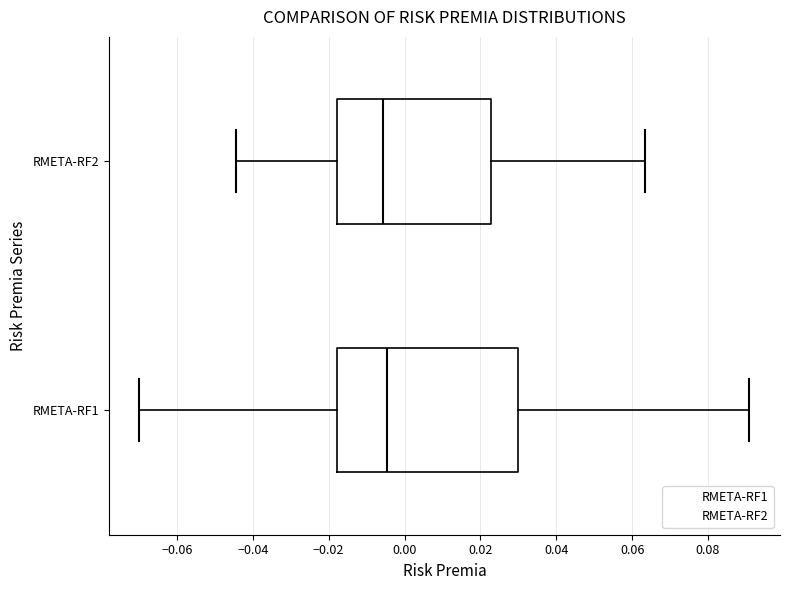

Reading bottom to top, transcribe this box plot: for each box, give where its median line is, the range the box spans, and where its two whiskers end, as read against the x-axis. The values are not printed on the chart, so give them approximately, as read against the axis.

RMETA-RF1: median -0.004, box -0.018 to 0.030, whiskers -0.070 to 0.090
RMETA-RF2: median -0.006, box -0.018 to 0.022, whiskers -0.044 to 0.064